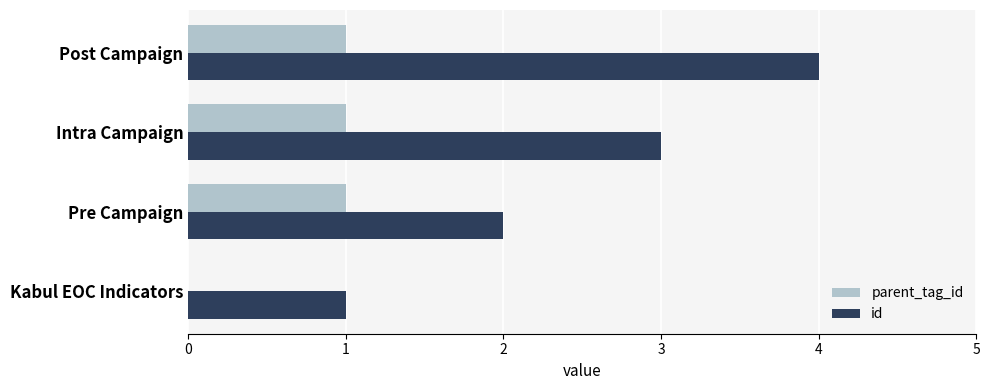

True or false: parent_tag_id has a value of 1 at Post Campaign.

True